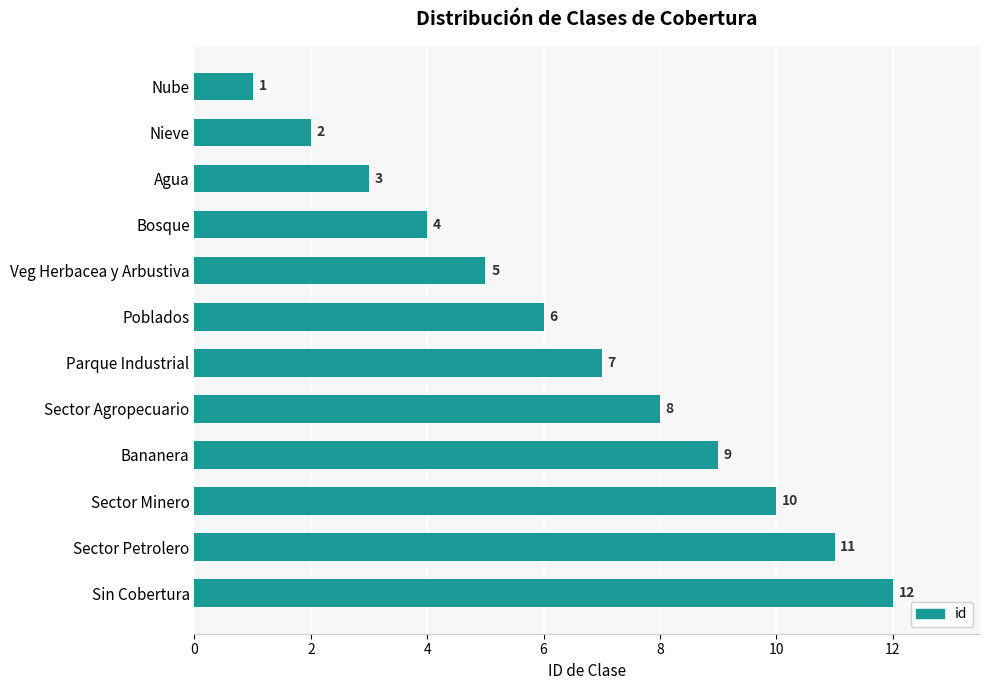

Which has a higher value, Sector Minero or Sector Agropecuario?

Sector Minero